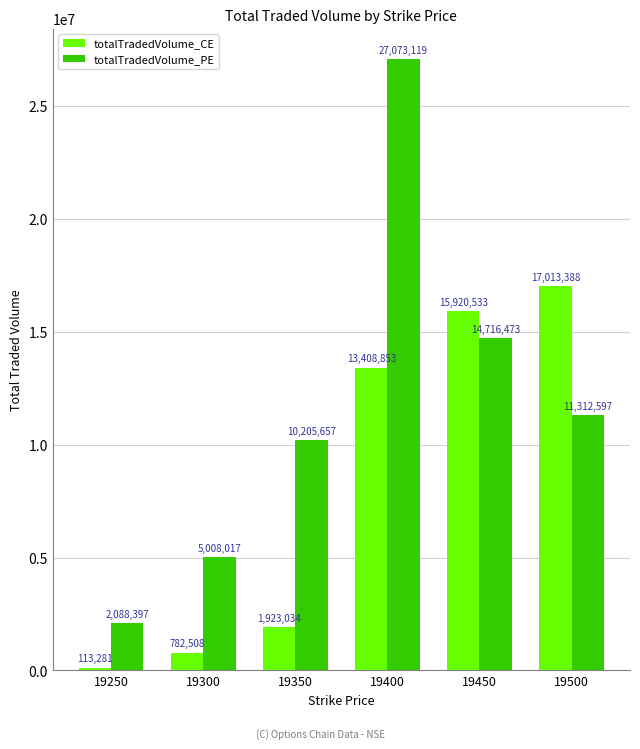

Rank the series by their average value, from lowest to highest.

totalTradedVolume_CE, totalTradedVolume_PE